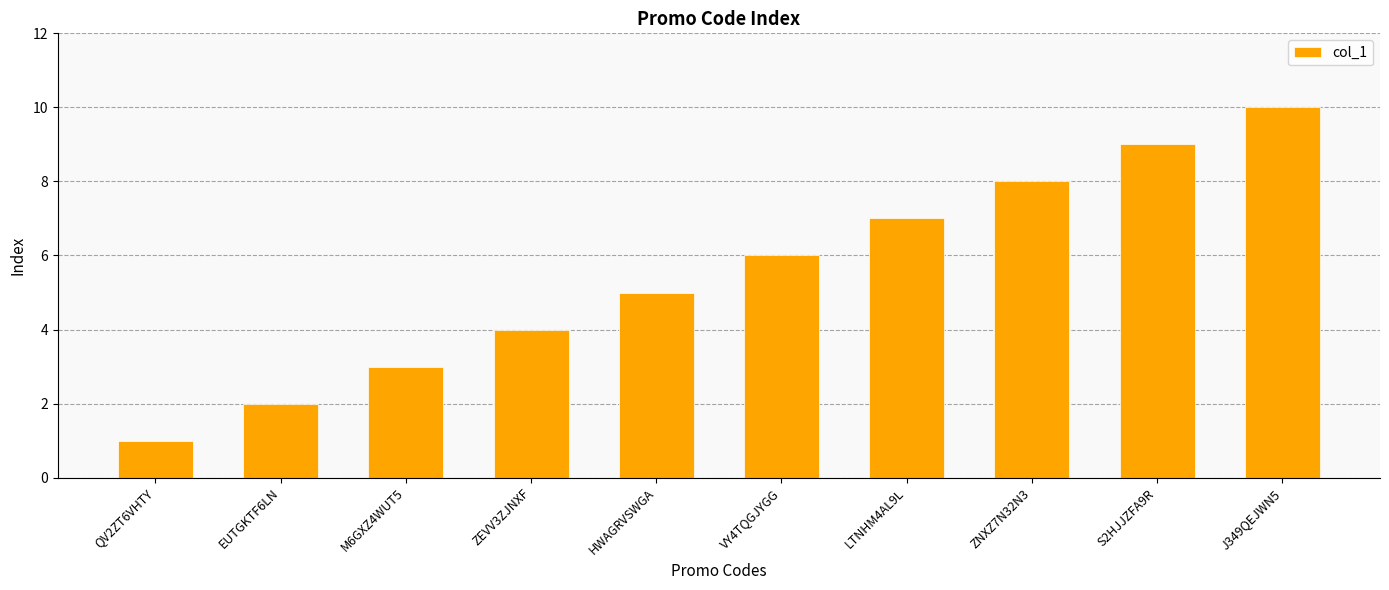

What is the label of the 6th bar from the right?

HWAGRVSWGA